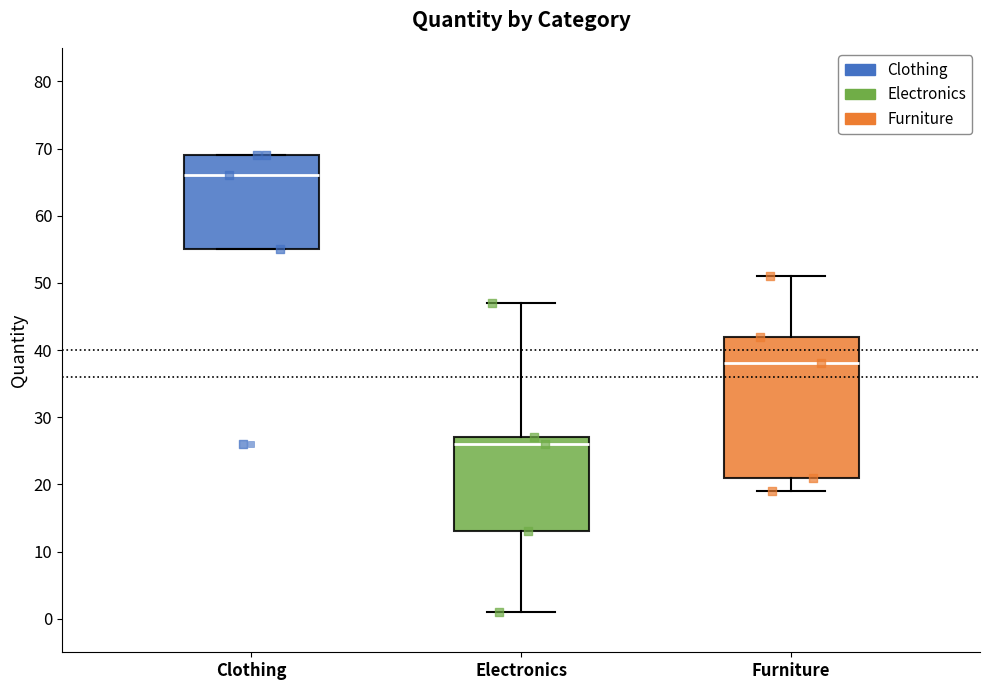

Reading left to right, read every box against the y-axis: the position of its median line, the range the box covers, and the ends of its whiskers. The values are not printed on the chart, so give them approximately, as read against the axis.

Clothing: median 66, box 55 to 69, whiskers 55 to 69
Electronics: median 26, box 13 to 27, whiskers 1 to 47
Furniture: median 38, box 21 to 42, whiskers 19 to 51